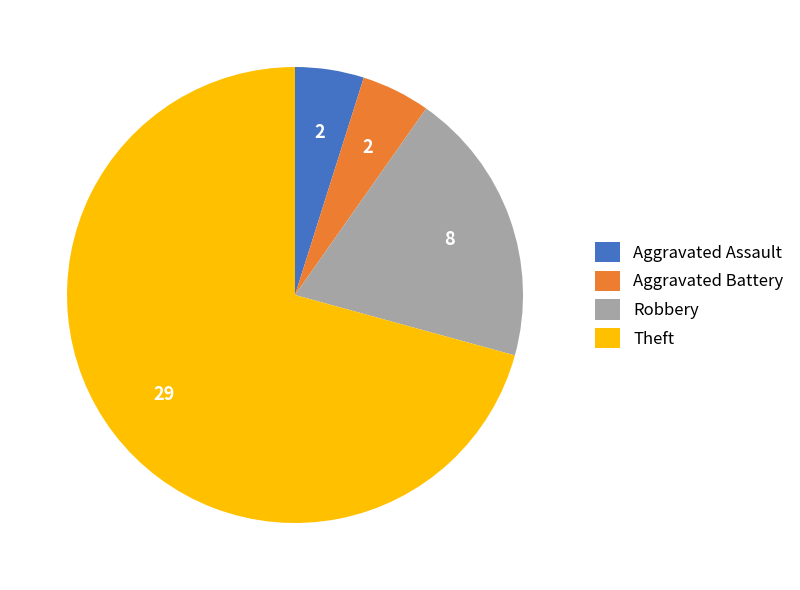

Does Theft account for over 50% of the chart?

Yes